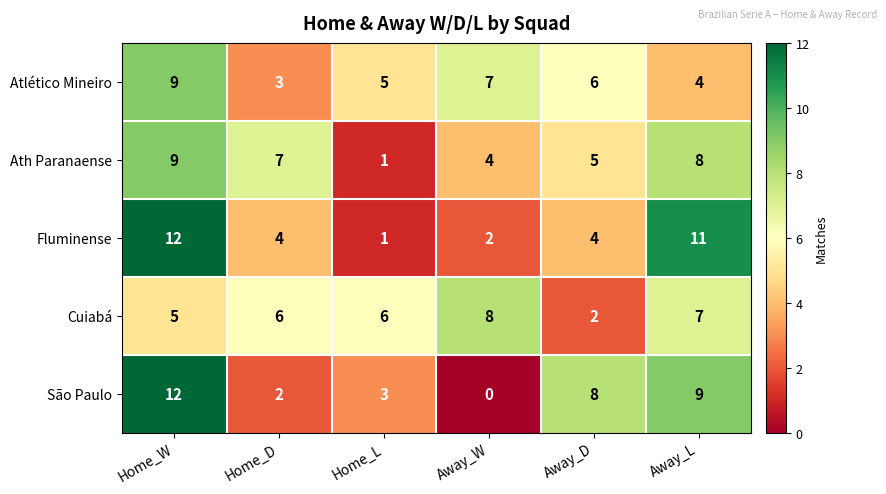

What is the average value of the Atlético Mineiro series?

6